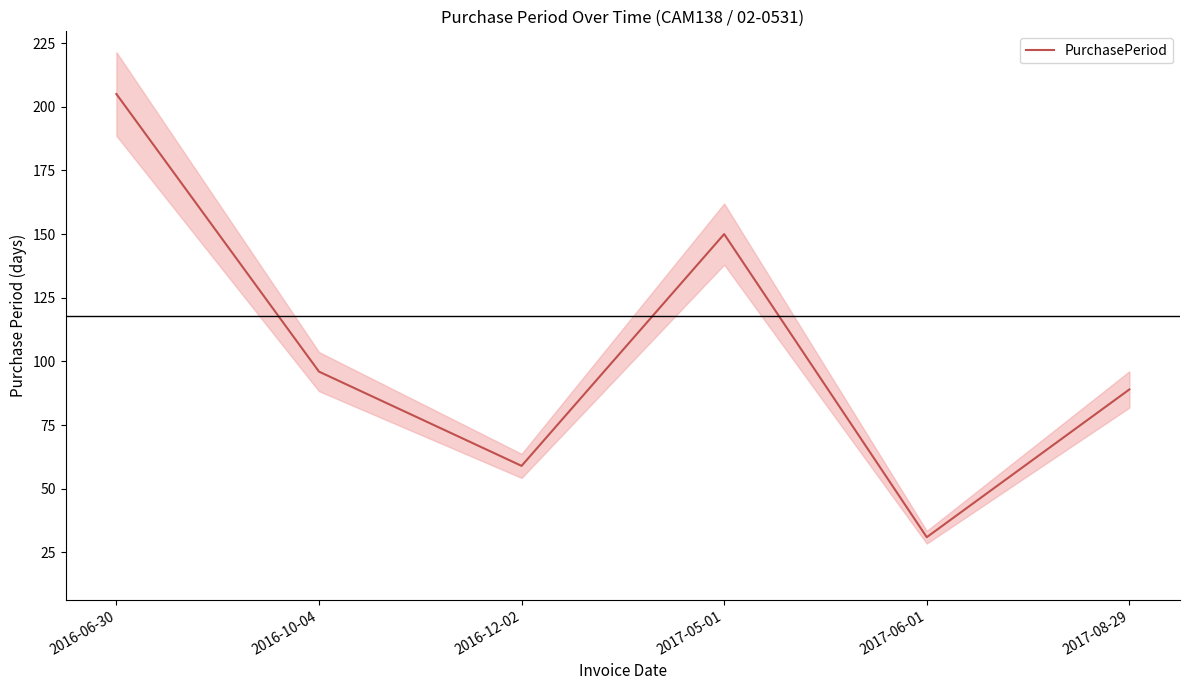

What is the greatest value displayed?

205